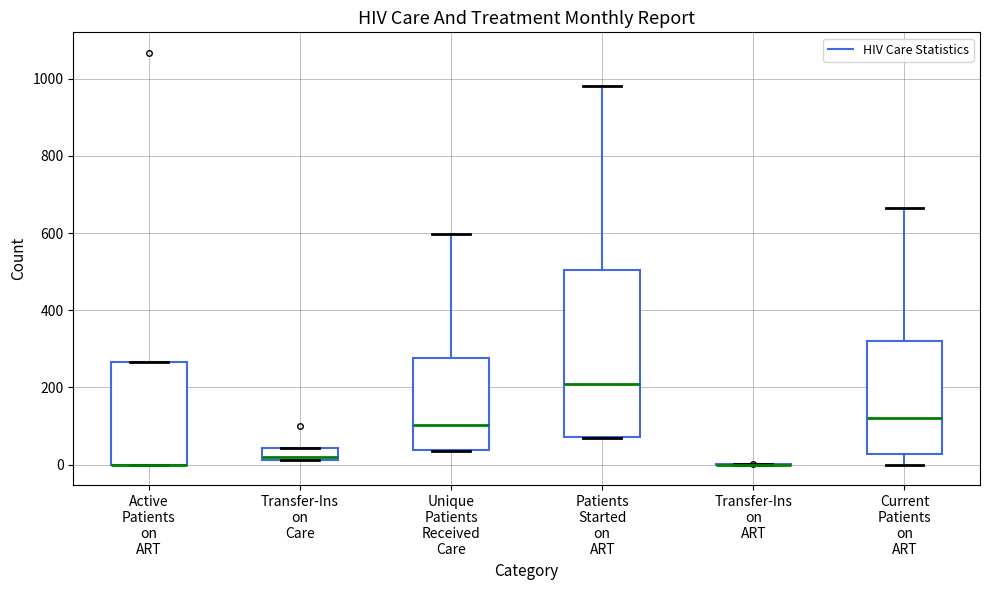

Reading left to right, transcribe this box plot: for each box, give where its median line is, the range the box spans, and where its two whiskers end, as read against the y-axis. The values are not printed on the chart, so give them approximately, as read against the axis.

Active Patients on ART: median 0 (drawn on the box's lower edge), box 0 to 260, whiskers 0 to 260
Transfer-Ins on Care: median 20, box 20 to 40, whiskers 20 to 40
Unique Patients Received Care: median 100, box 40 to 280, whiskers 40 to 600
Patients Started on ART: median 200, box 80 to 500, whiskers 60 to 980
Transfer-Ins on ART: box collapsed to a line at 0, whiskers 0 to 0
Current Patients on ART: median 120, box 20 to 320, whiskers 0 to 660